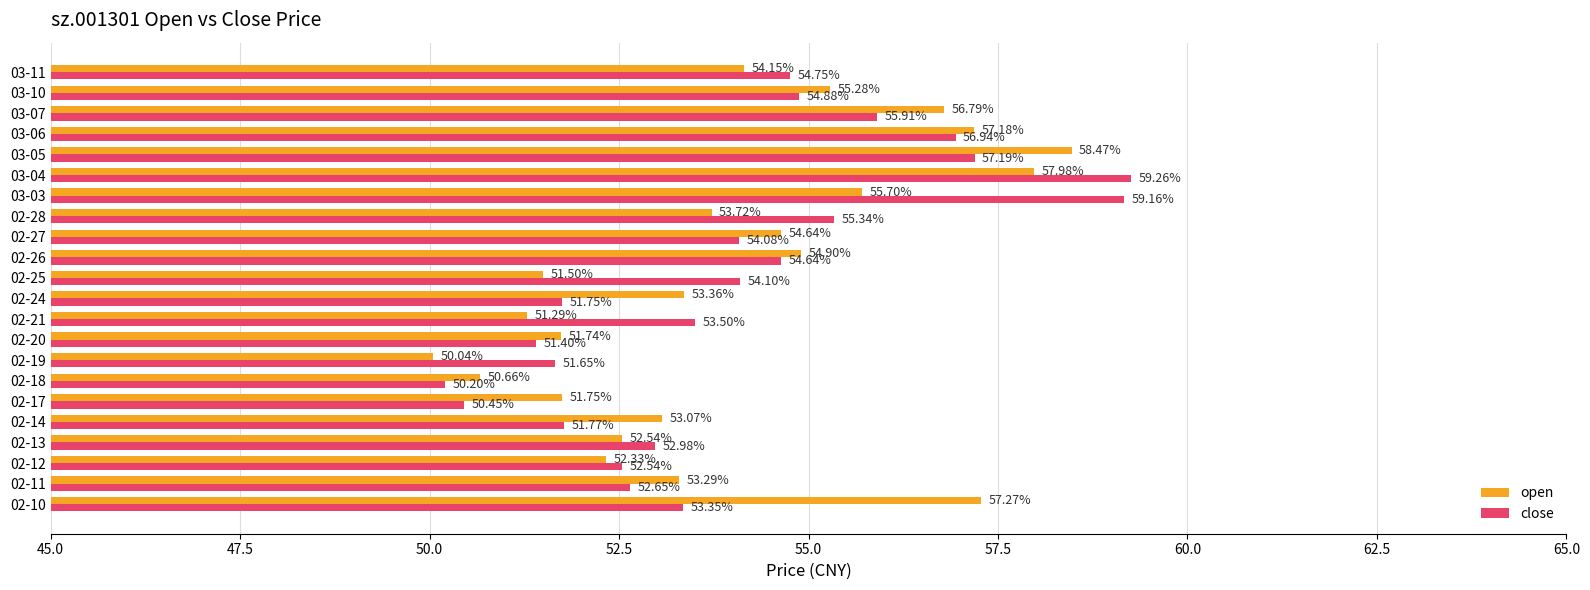

What are all the series names shown in the legend?

open, close